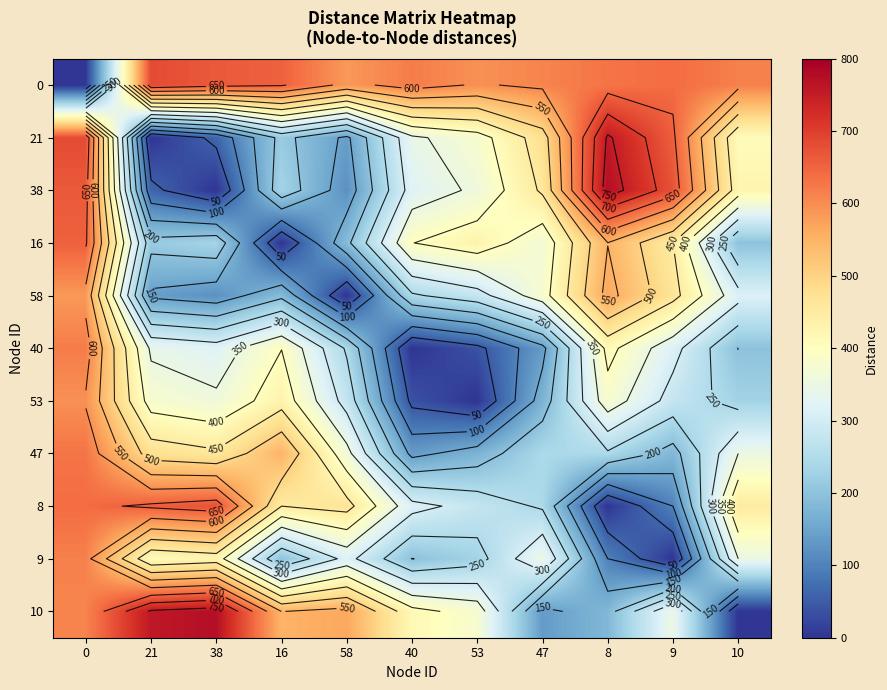

What is the maximum value for 47?

630